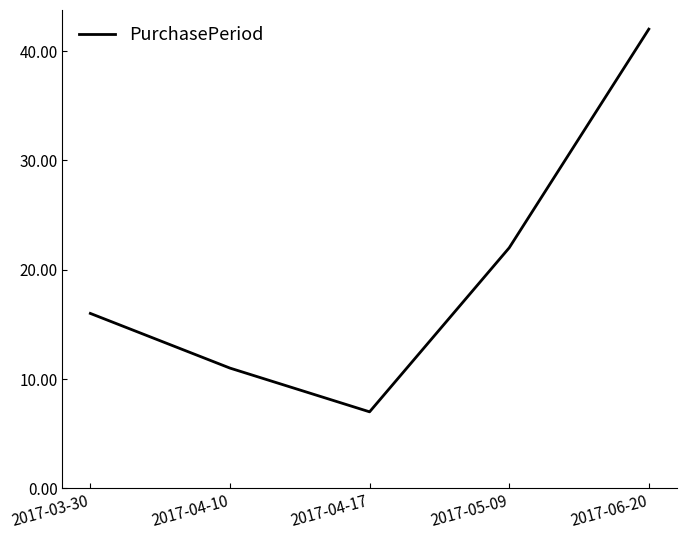

What is the difference between the maximum and minimum values?

35